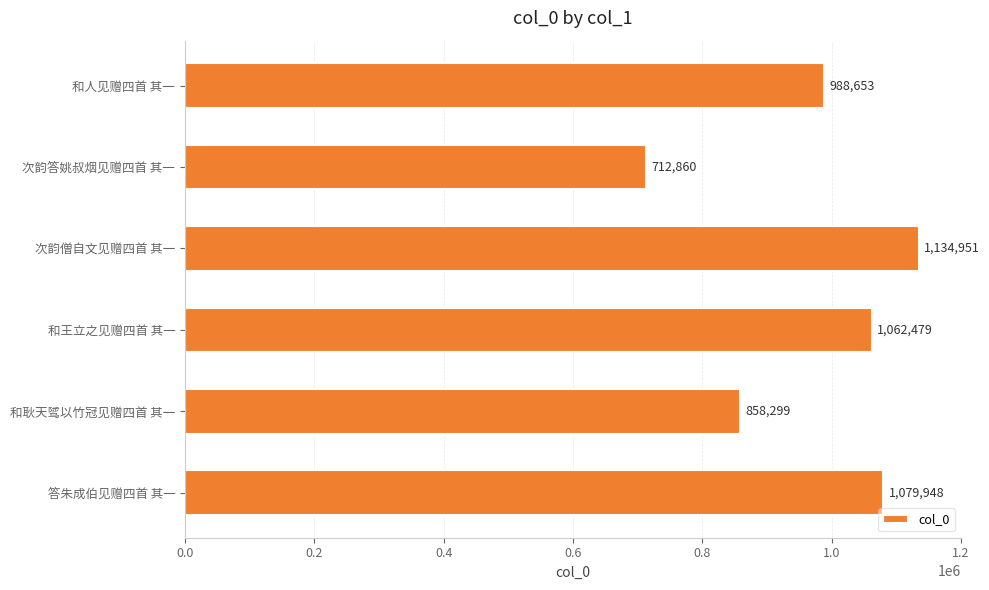

Between 和人见赠四首 其一 and 和王立之见赠四首 其一, which is larger?

和王立之见赠四首 其一